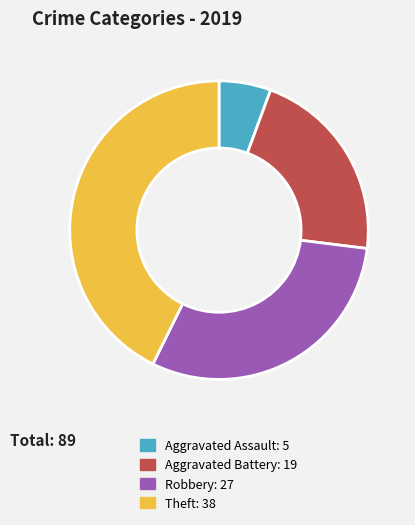

Between Aggravated Assault and Robbery, which is larger?

Robbery